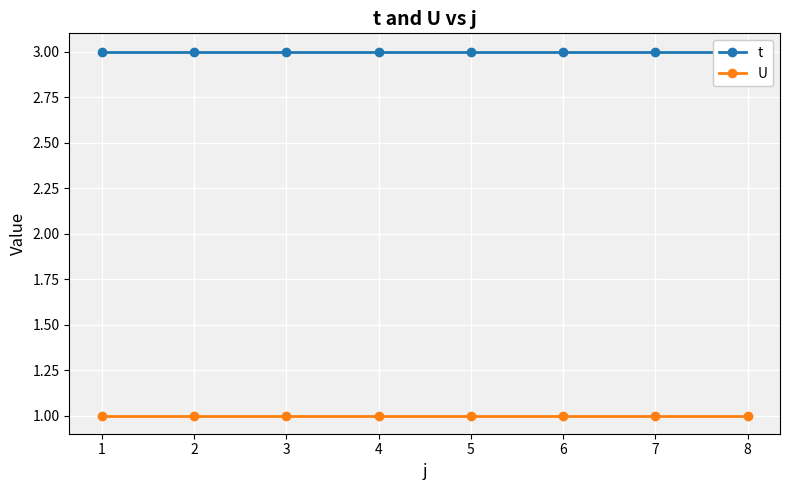

True or false: U has a value of 0 at 1.

False